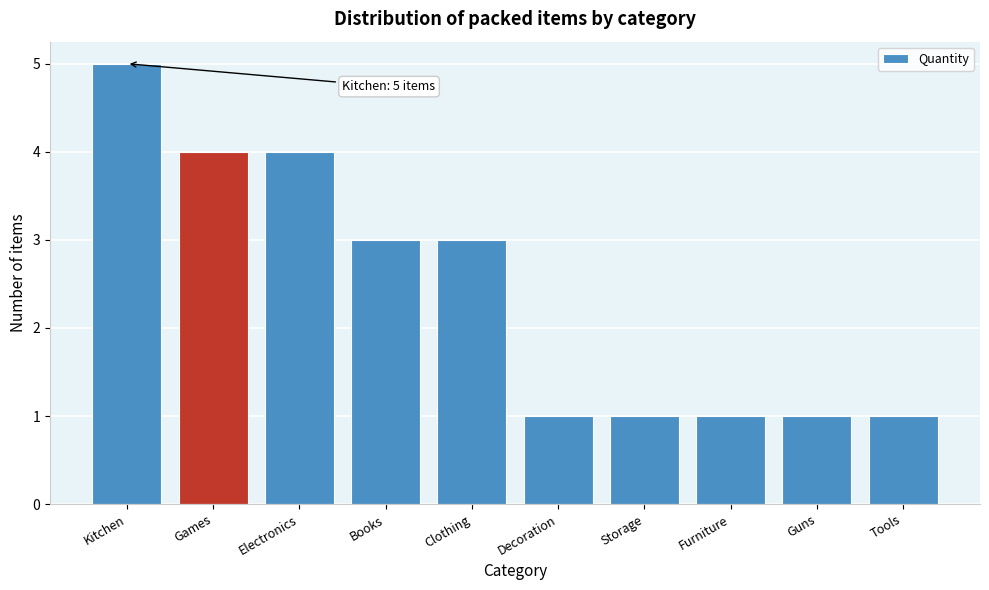

Reading right to left, what are all the values shown in this chart?

1	1	1	1	1	3	3	4	4	5